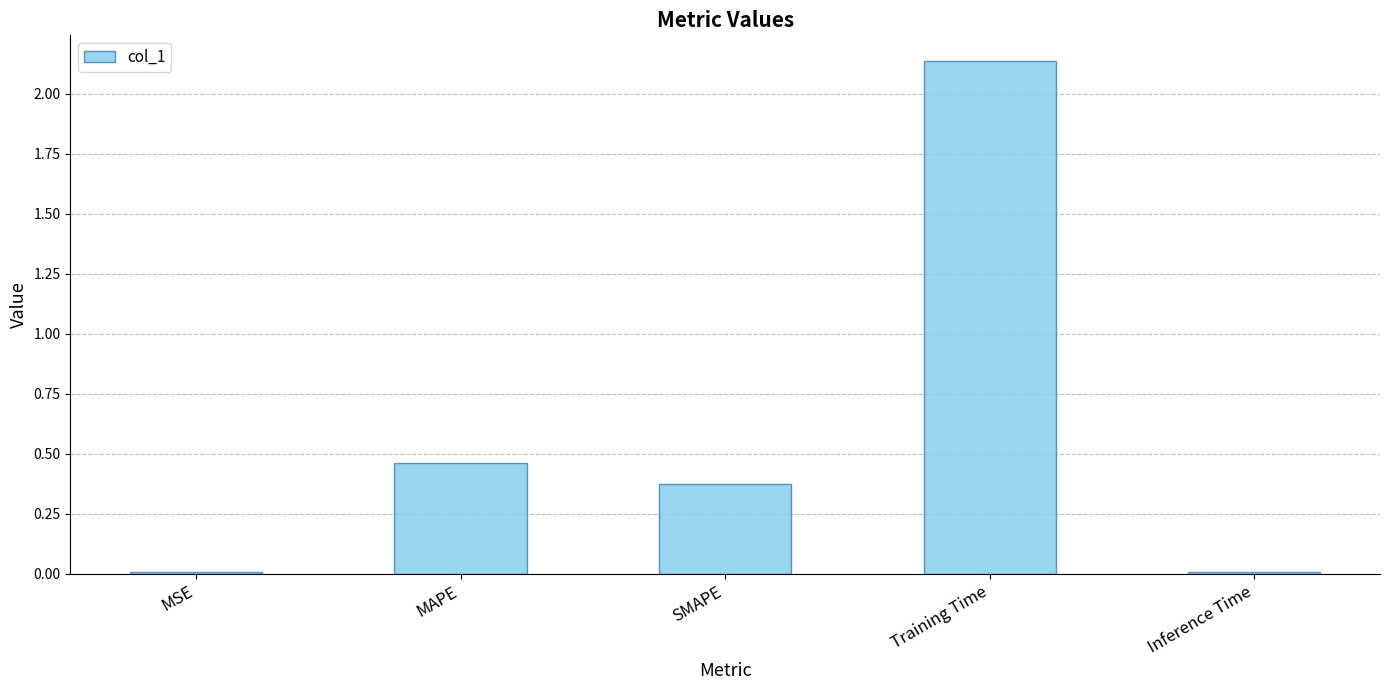

The value at MAPE is 0.1. True or false?

False